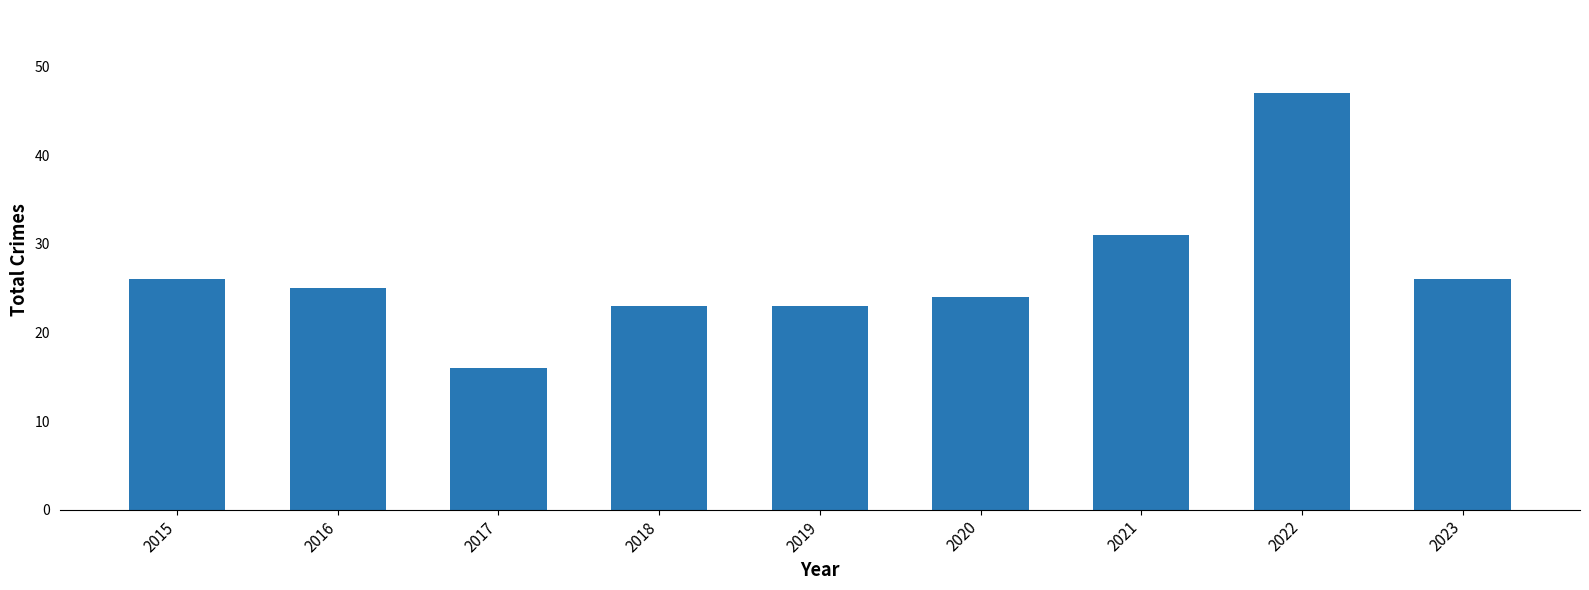

What is the value of the 8th bar from the left?

47